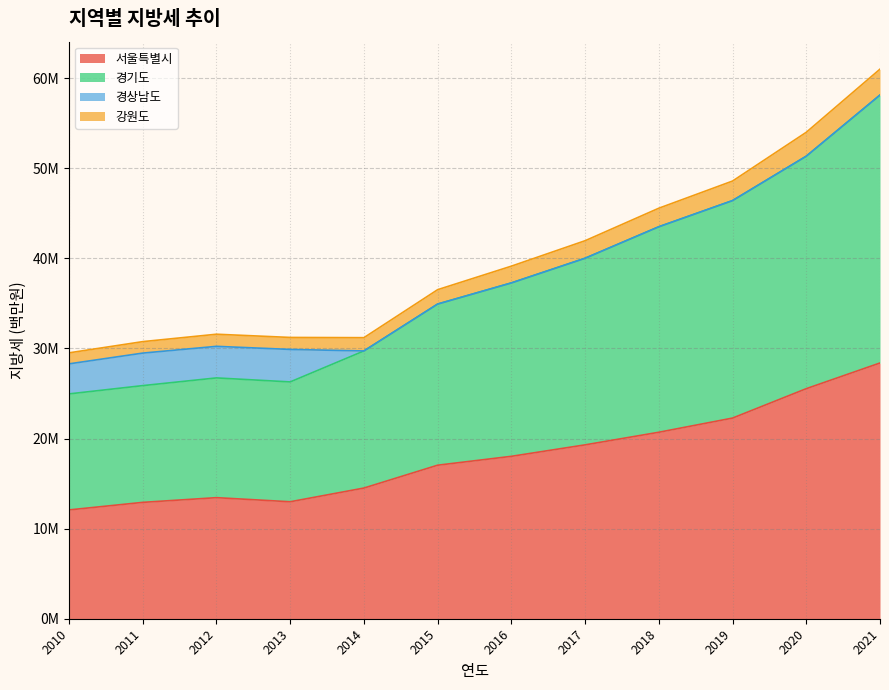

Does the chart display data point markers on the line(s)?

No